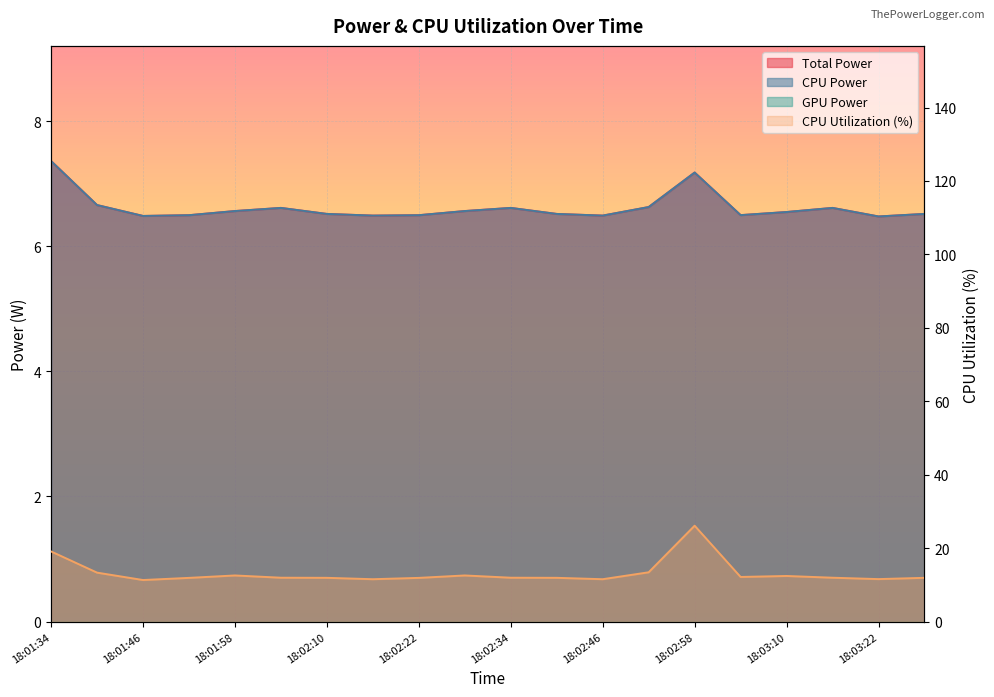

Is it true that Total Power equals 6.5 at 18:02:22?

True